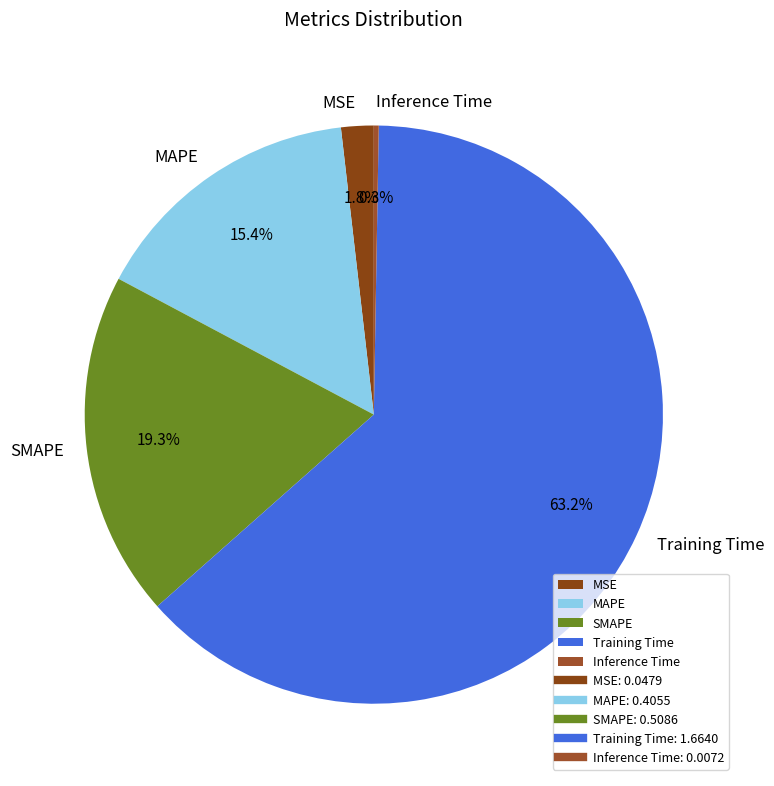

Which slice is the largest?

Training Time